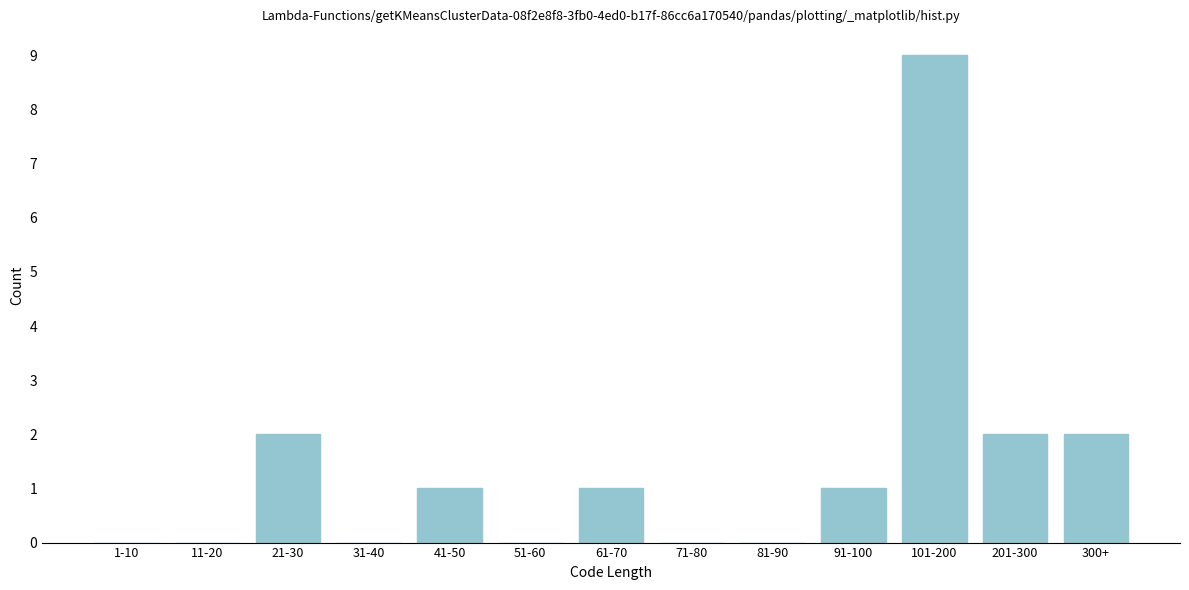

Reading left to right, transcribe all the data shown in this chart.

1-10=0	11-20=0	21-30=2	31-40=0	41-50=1	51-60=0	61-70=1	71-80=0	81-90=0	91-100=1	101-200=9	201-300=2	300+=2